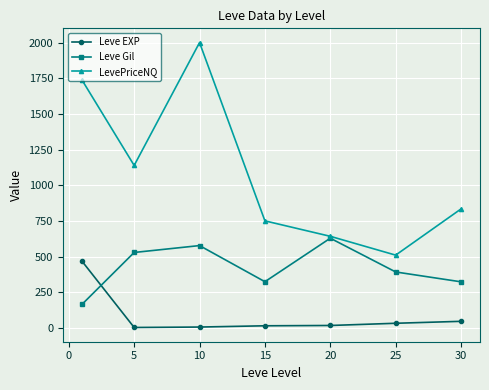

Which series ends up on top after the final intersection of Leve Gil and Leve EXP?

Leve Gil